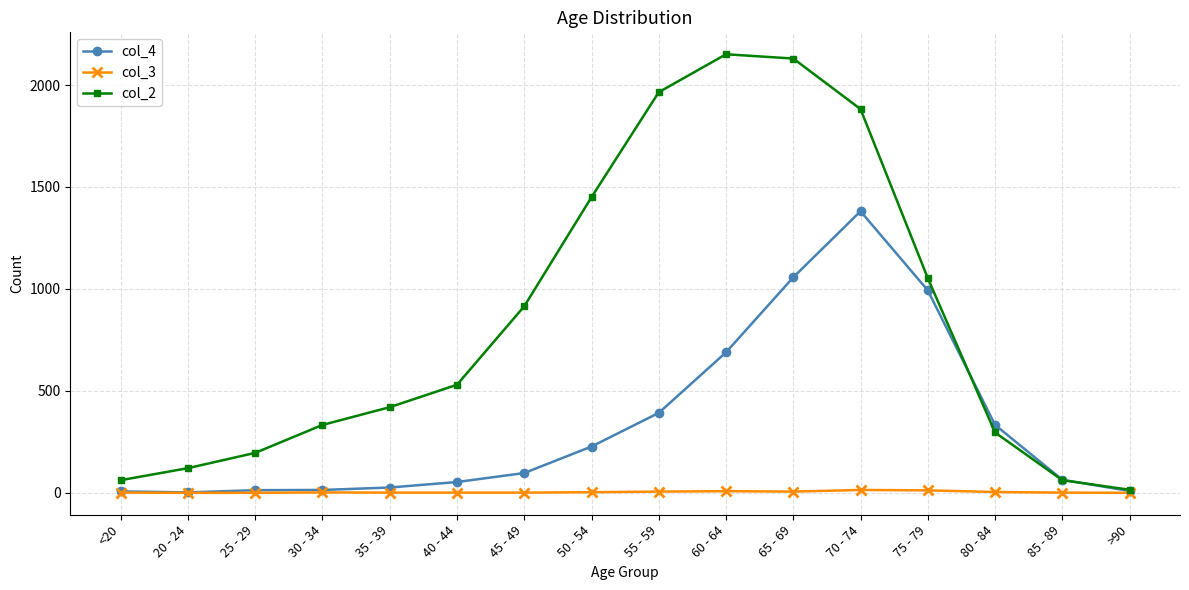

At how many categories does at least one series exceed 1135?

5